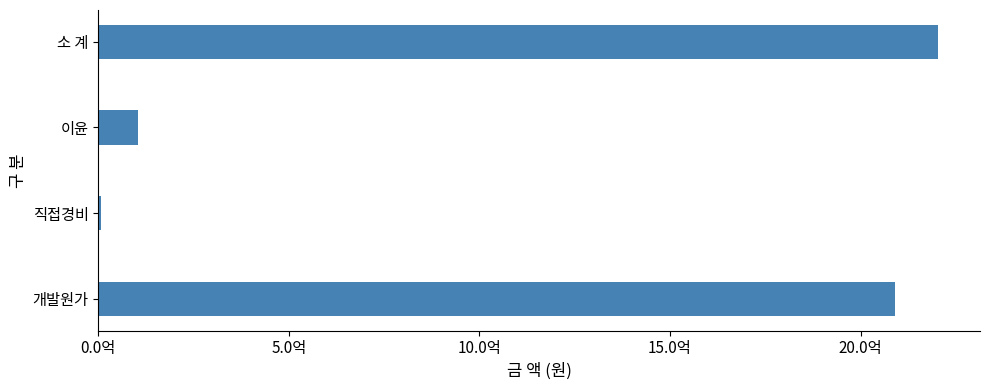

Where is the data nearest to the value 1105337087?

개발원가